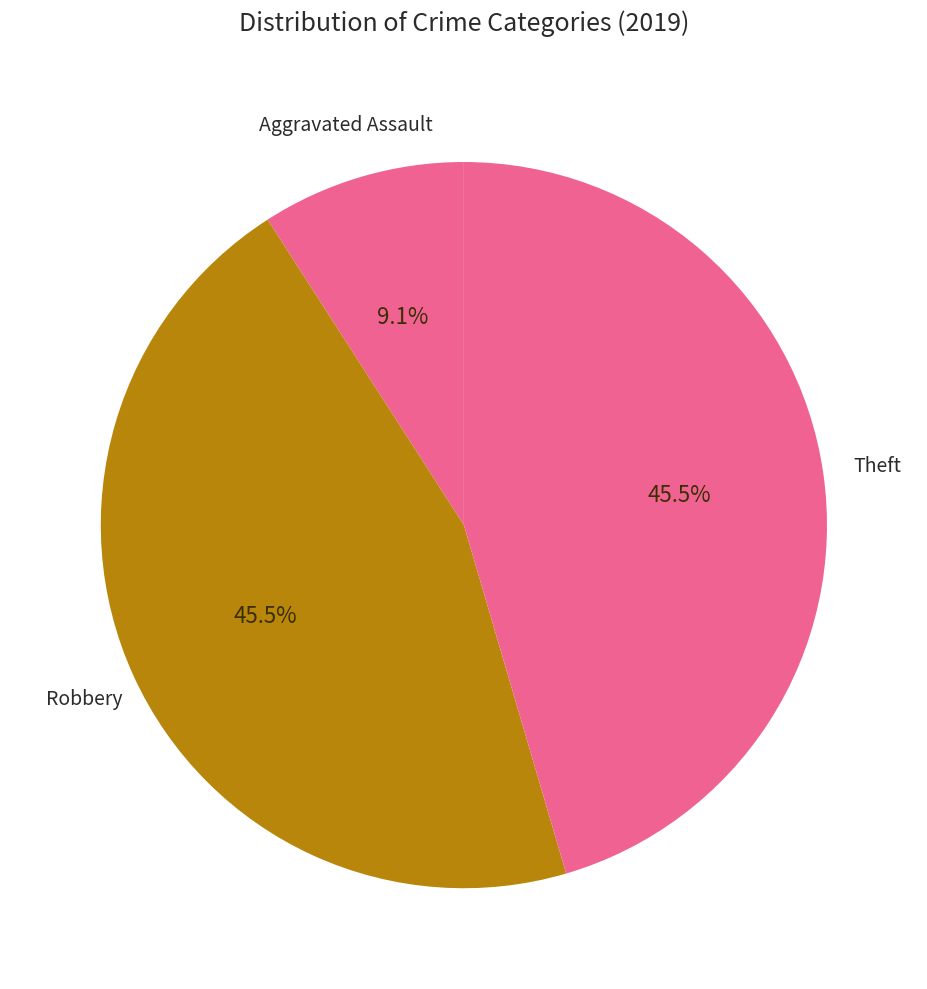

To the nearest percent, what is the difference between the largest and smallest slice percentages?

36%